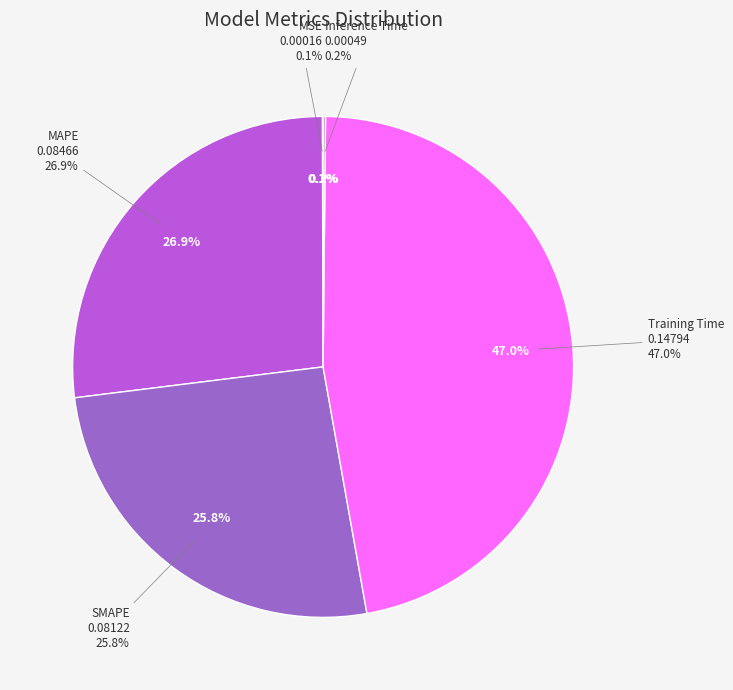

What is the smallest slice in the pie chart?

MSE